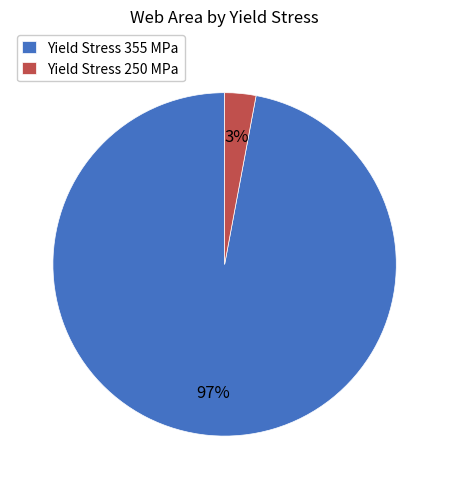

How many segments does this pie chart have?

2